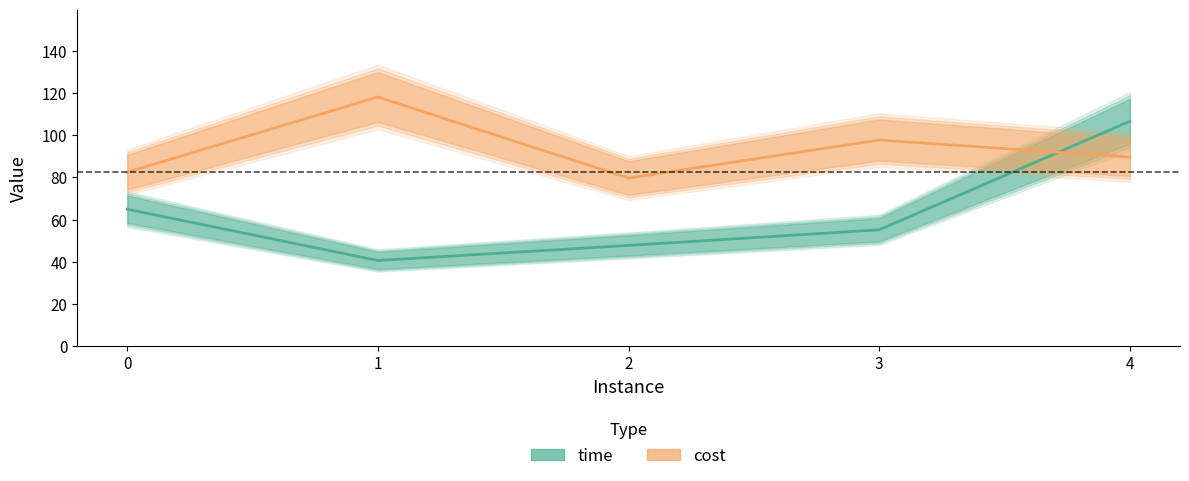

Which series has the largest total across all categories?

cost